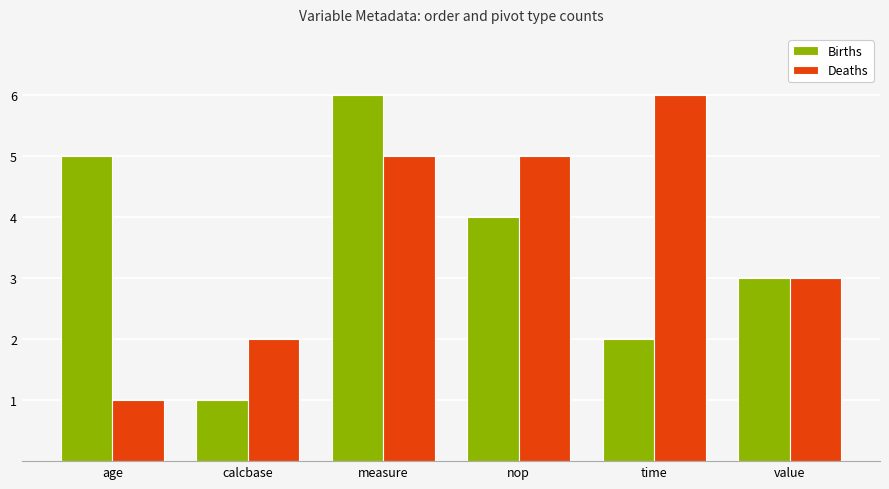

At calcbase, list the series in order from smallest to largest.

Births, Deaths